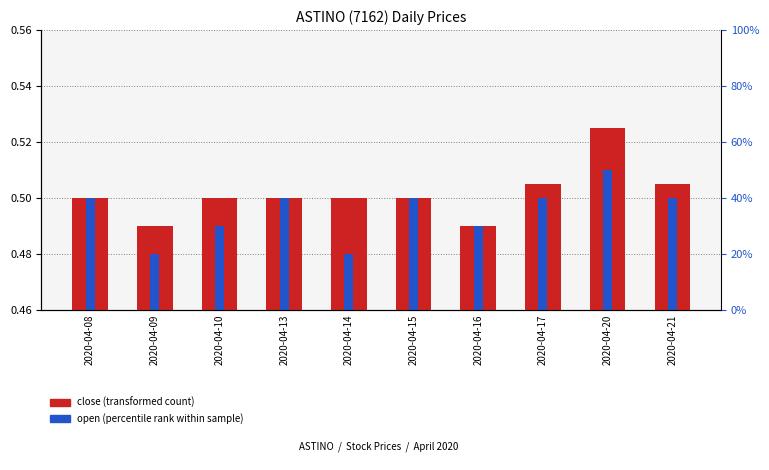

Which has a higher value, 2020-04-10 or 2020-04-15?

2020-04-10